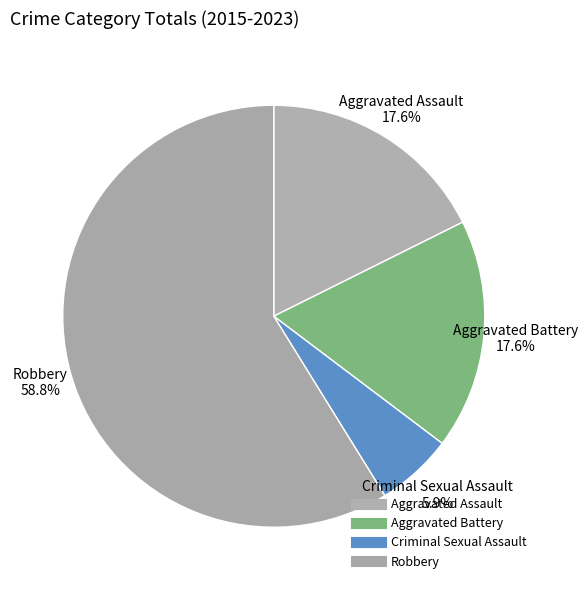

Which slice represents more than half of the pie?

Robbery